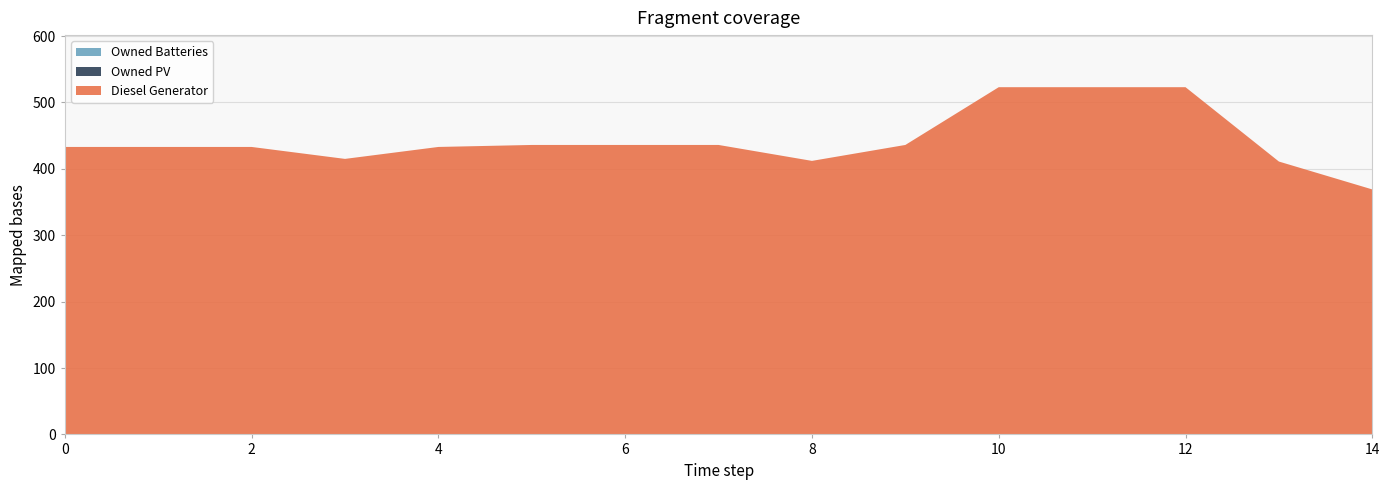

Reading left to right, list all the values displayed in this chart.

Diesel Generator: 0=433	1=433	2=433	3=415	4=433	5=436	6=436	7=436	8=412	9=436	10=523	11=523	12=523	13=411	14=369
Owned PV: 0=0	1=0	2=0	3=0	4=0	5=0	6=0	7=0	8=0	9=0	10=0	11=0	12=0	13=0	14=0
Owned Batteries: 0=0	1=0	2=0	3=0	4=0	5=0	6=0	7=0	8=0	9=0	10=0	11=0	12=0	13=0	14=0